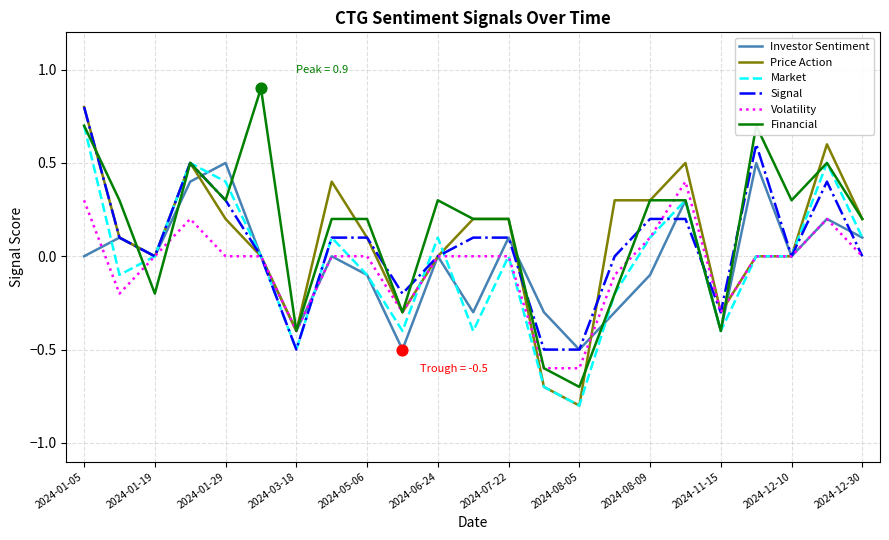

What is the minimum value for Volatility?

-0.6